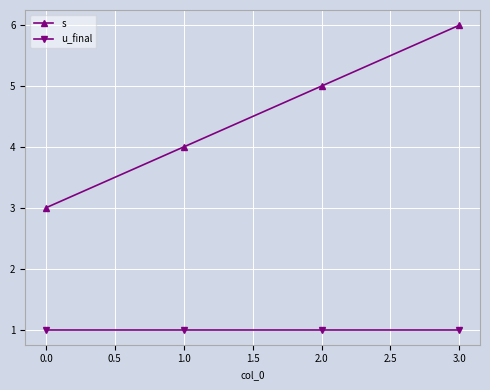

Reading right to left, extract all data points from this chart.

s: 6	5	4	3
u_final: 1	1	1	1